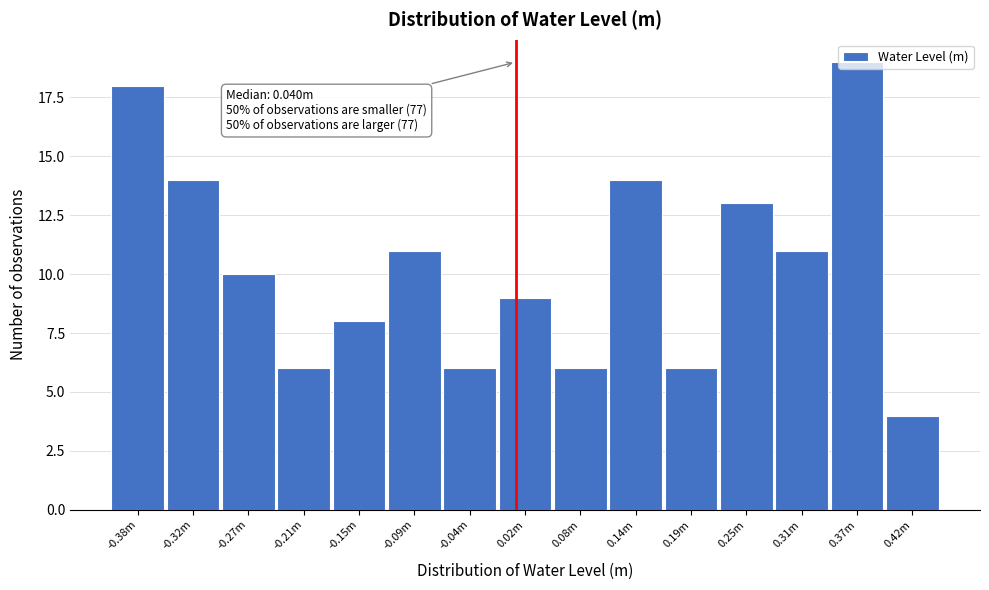

What is the approximate value at 0.14m?

14